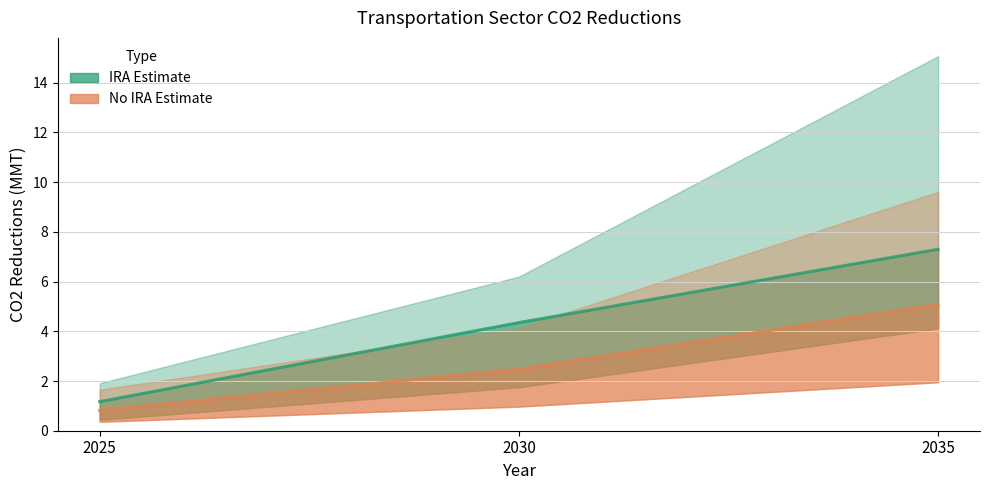

Rank the series by their average value, from lowest to highest.

No IRA Median, IRA Median